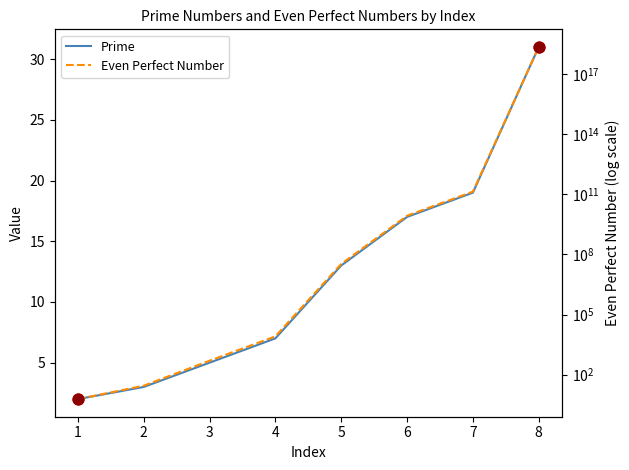

Which series reaches the minimum Y coordinate?

Prime